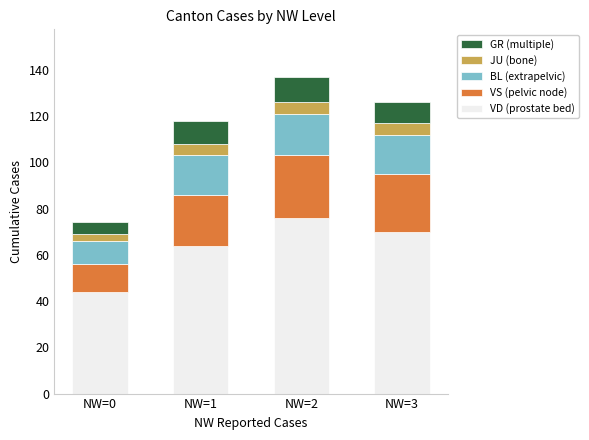

What is the total value across all series at NW=1?

118